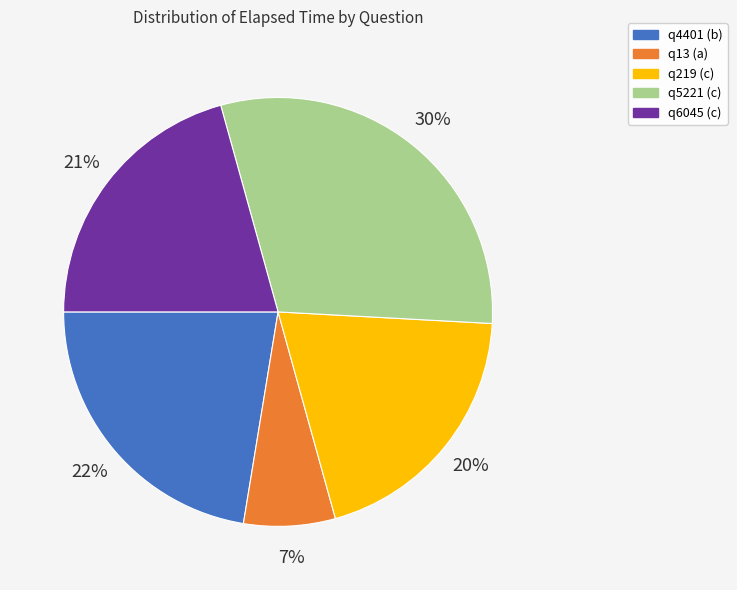

True or false: q219 (c) accounts for 20% of the total.

True